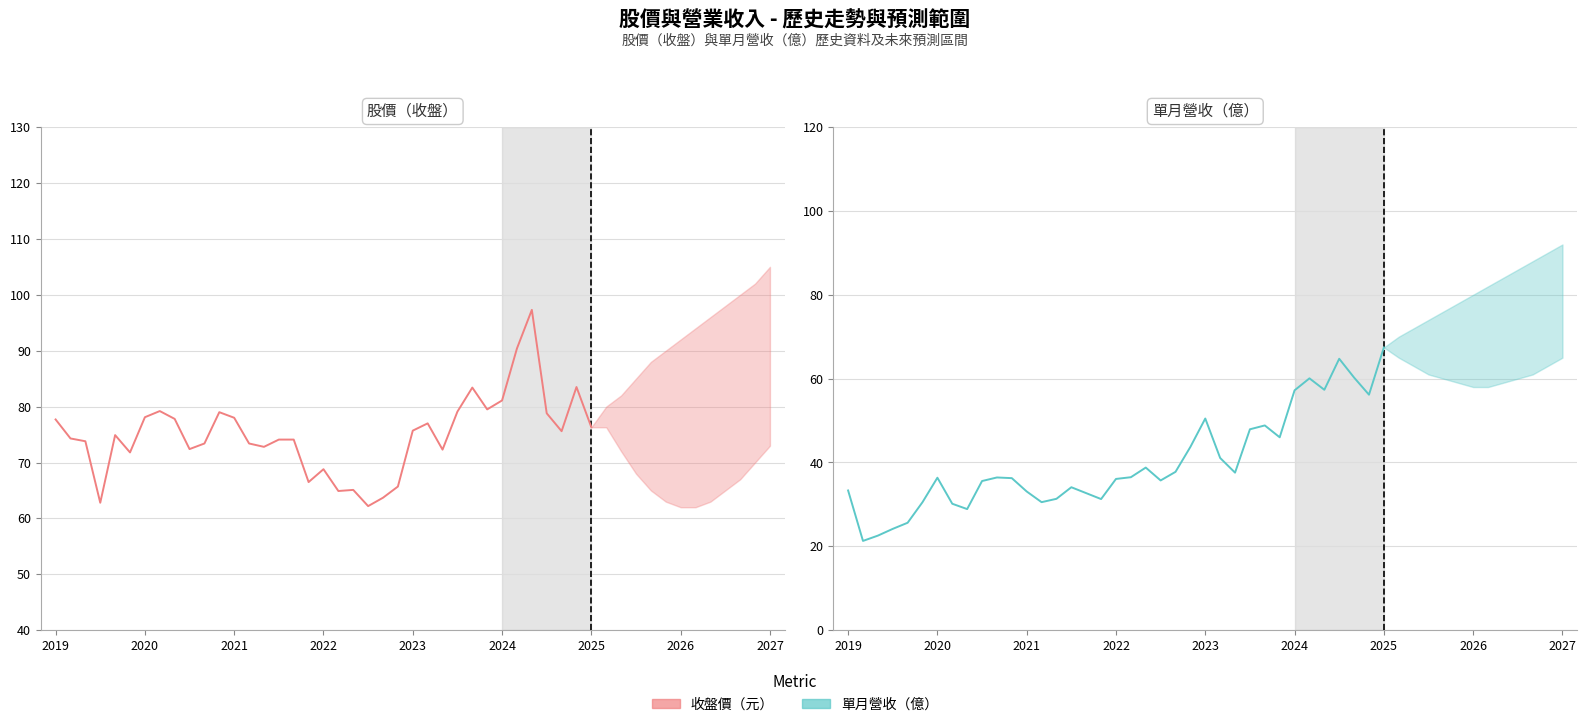

What is the greatest value displayed?

97.3